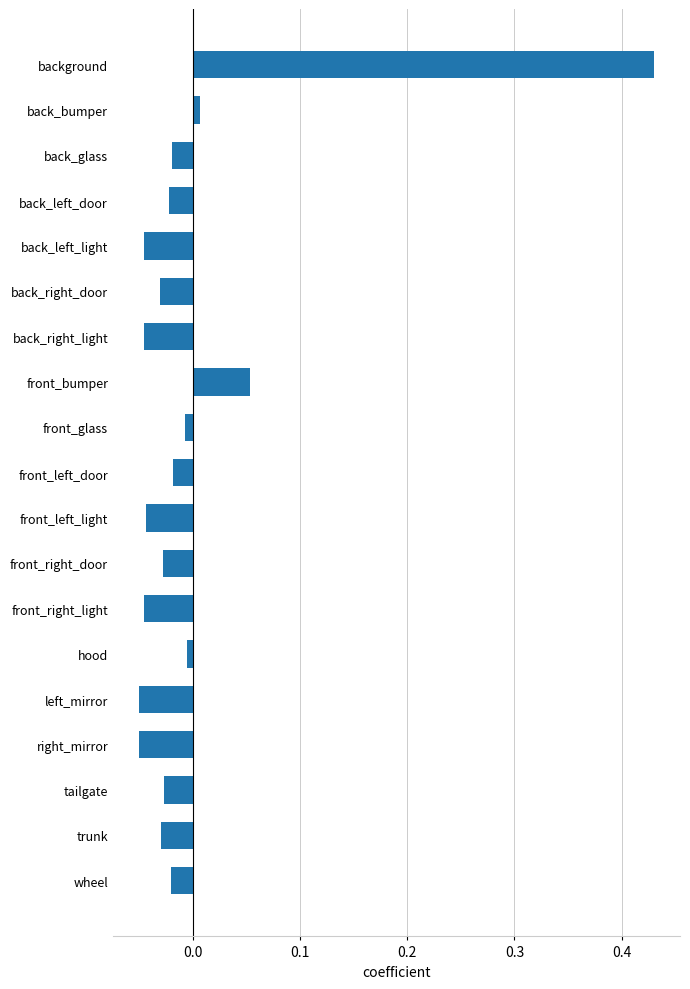

What is the label of the 7th bar from the top?

back_right_light